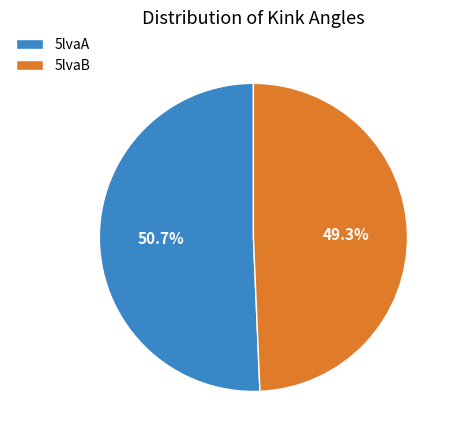

Which category has the biggest portion of the pie?

5lvaA